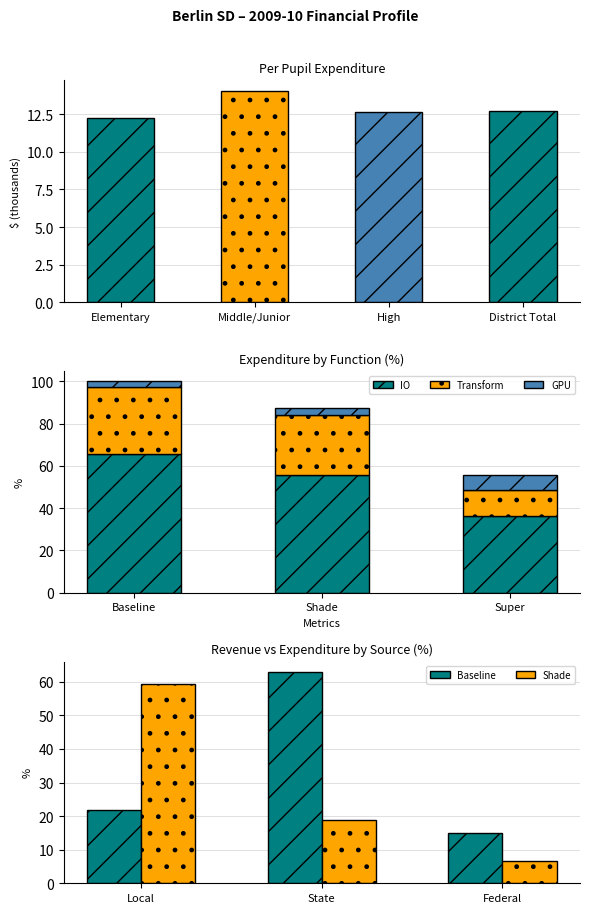

At how many categories does at least one series exceed 52?

2